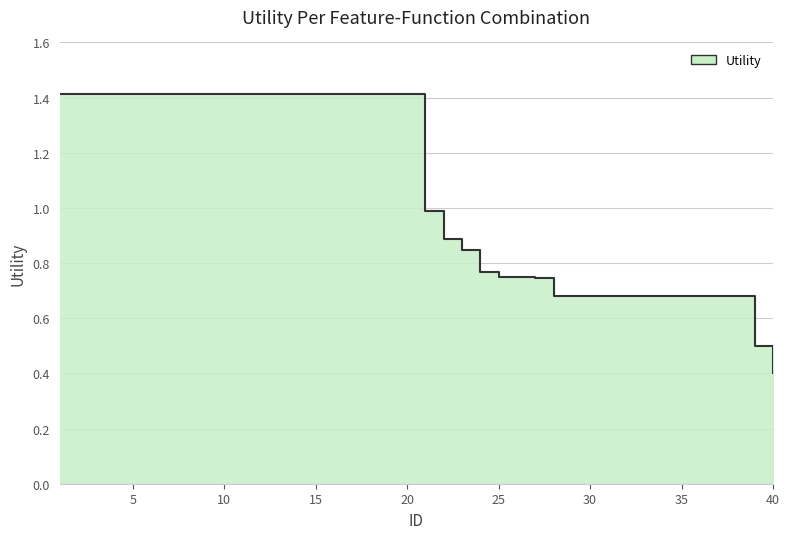

True or false: there are more than 1 points higher than both neighbors.

False